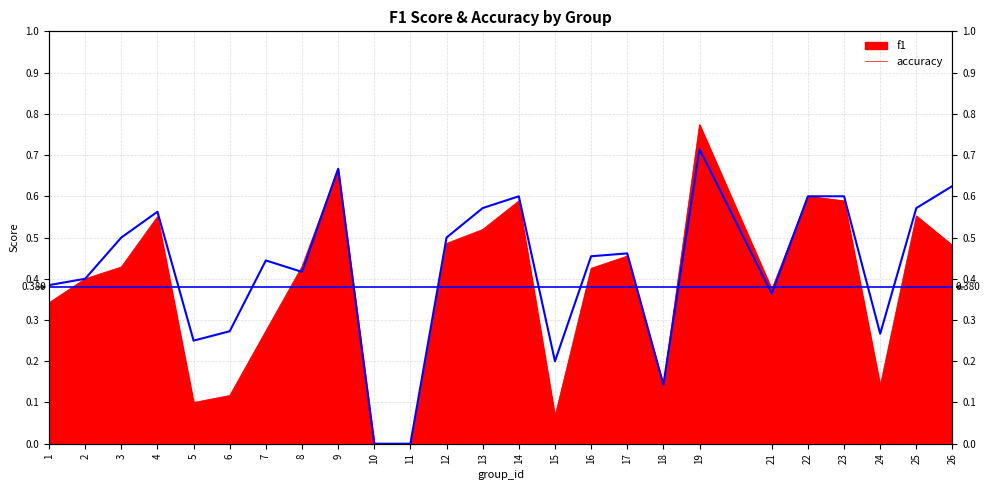

Reading right to left, list all the values displayed in this chart.

0.6	0.6	0.3	0.6	0.6	0.4	0.7	0.1	0.5	0.5	0.2	0.6	0.6	0.5	0.0	0.0	0.7	0.4	0.4	0.3	0.2	0.6	0.5	0.4	0.4